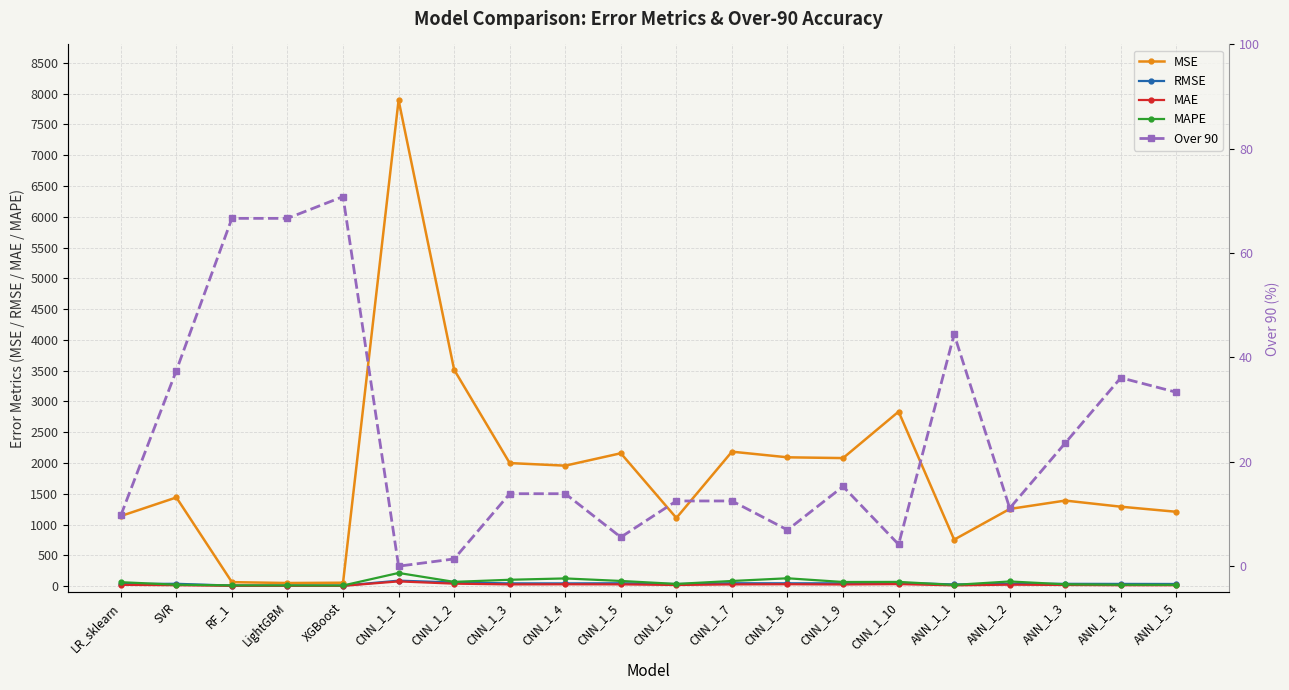

Which category has the lowest value in the MAE series?

XGBoost